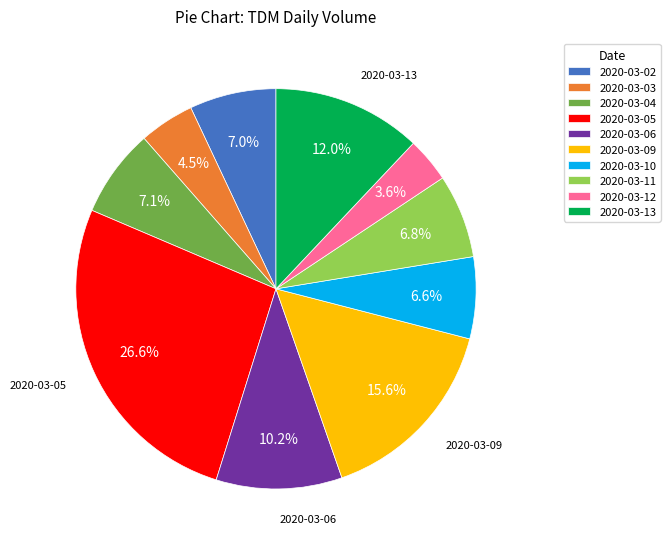

Does any single category account for the majority?

No